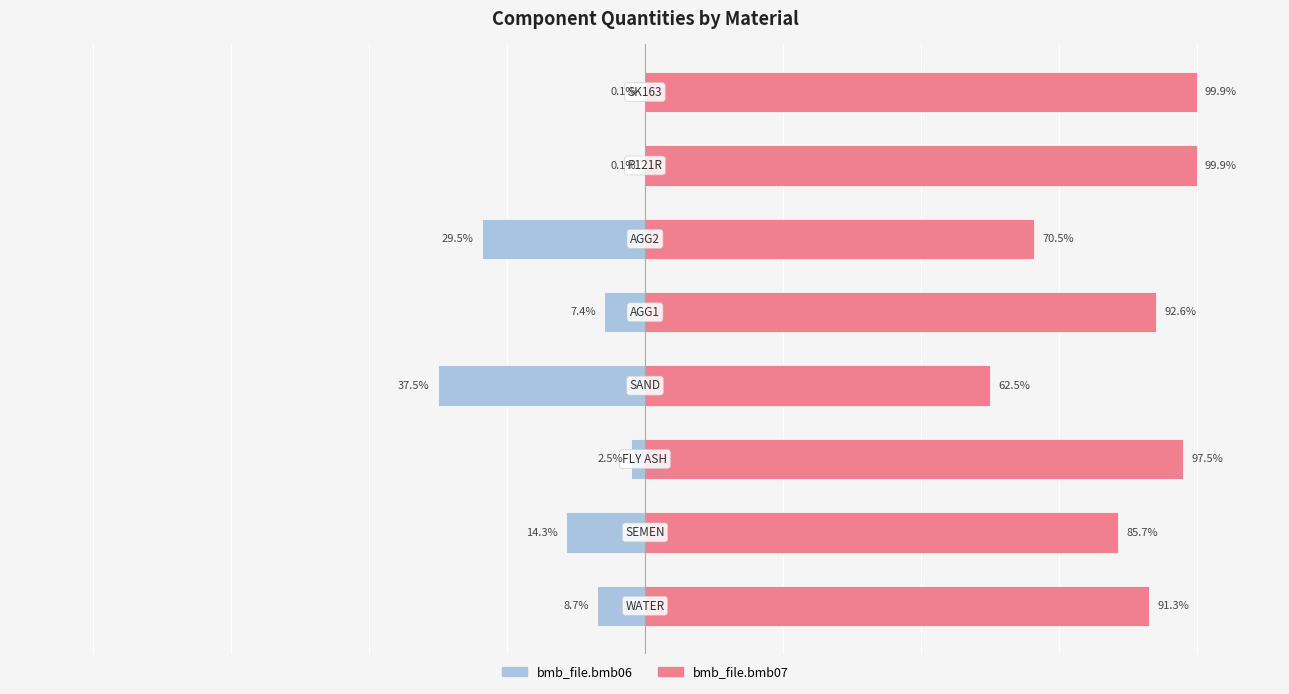

Is the value of bmb_file.bmb07 at 3 greater than the value of bmb_file.bmb06 at 7?

Yes